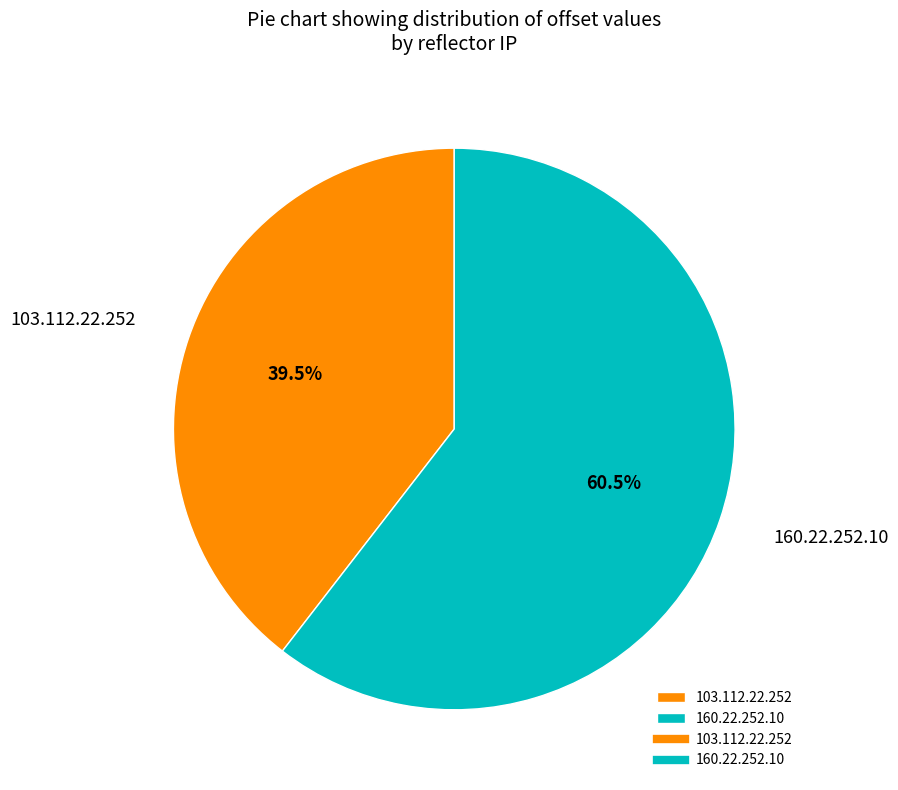

What is the total percentage of 160.22.252.10 and 103.112.22.252?

100.0%